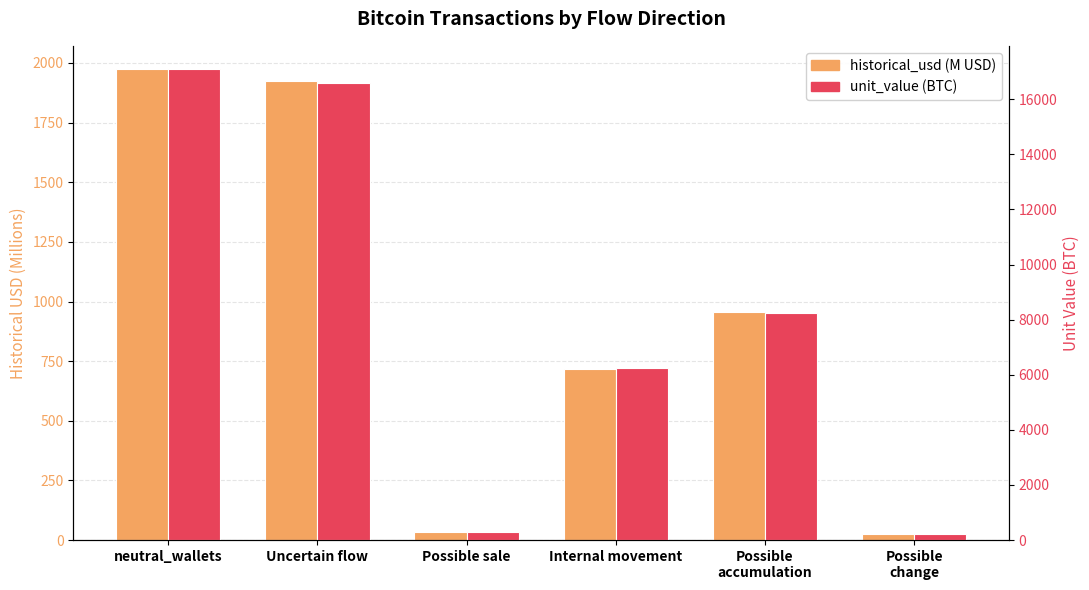

Count the number of data series in this chart.

2